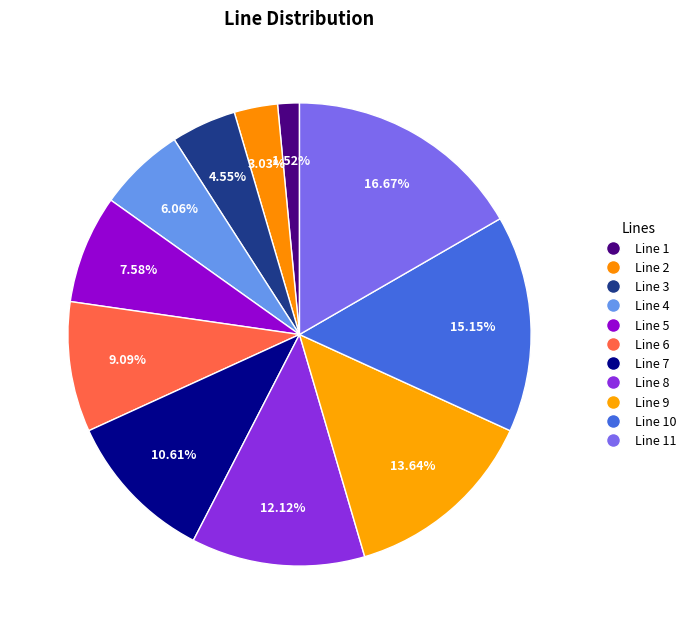

True or false: Line 10 accounts for 3% of the total.

False